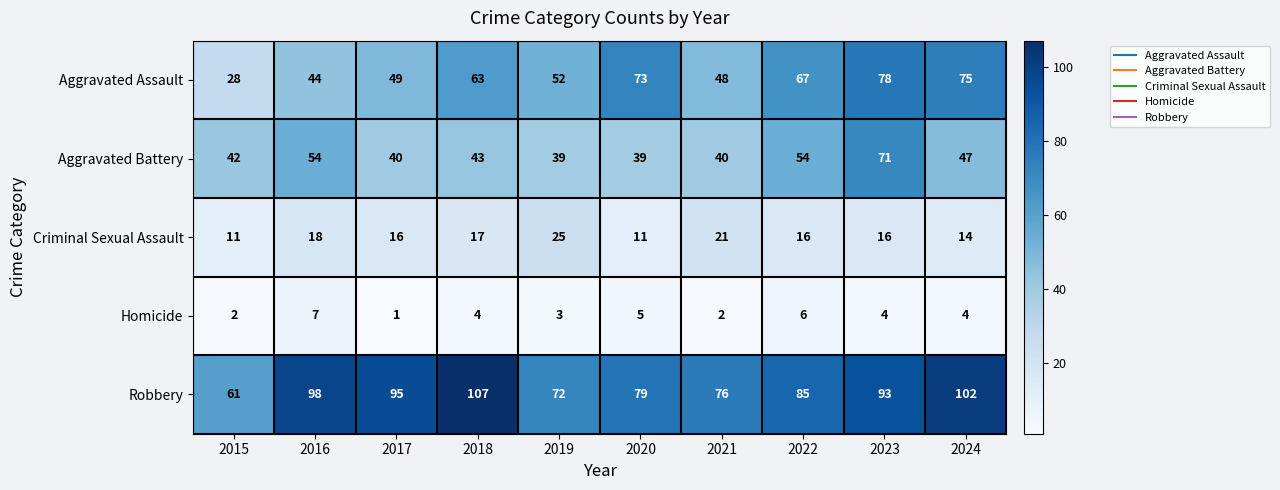

Which label corresponds to the largest value in the chart?

2018